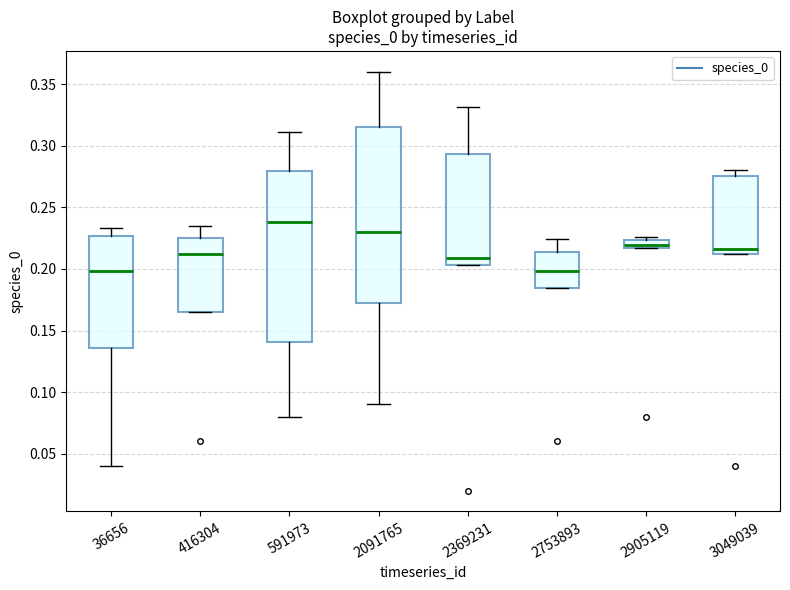

Where does the median line of the box at x = 2753893 sit on the y-axis? The values are not printed on the chart, so give them approximately, as read against the axis.

0.200